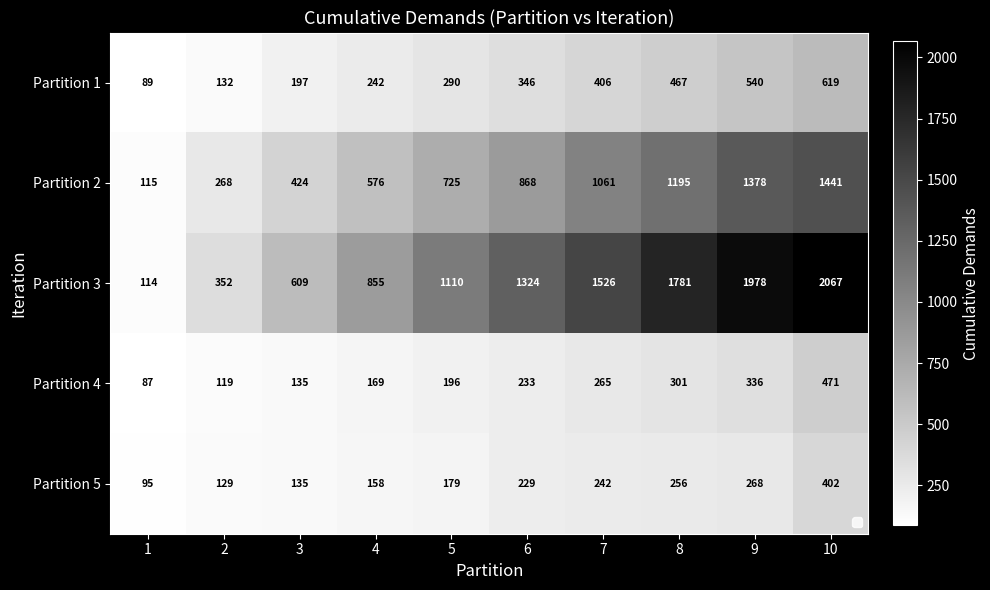

Which series has the largest total across all categories?

Partition 3